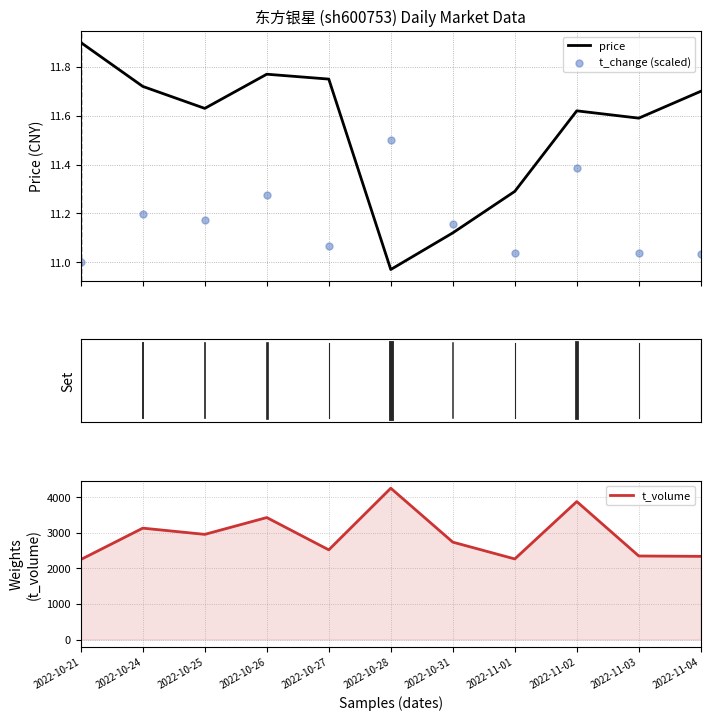

Which series has the widest spread of Y values?

t_volume